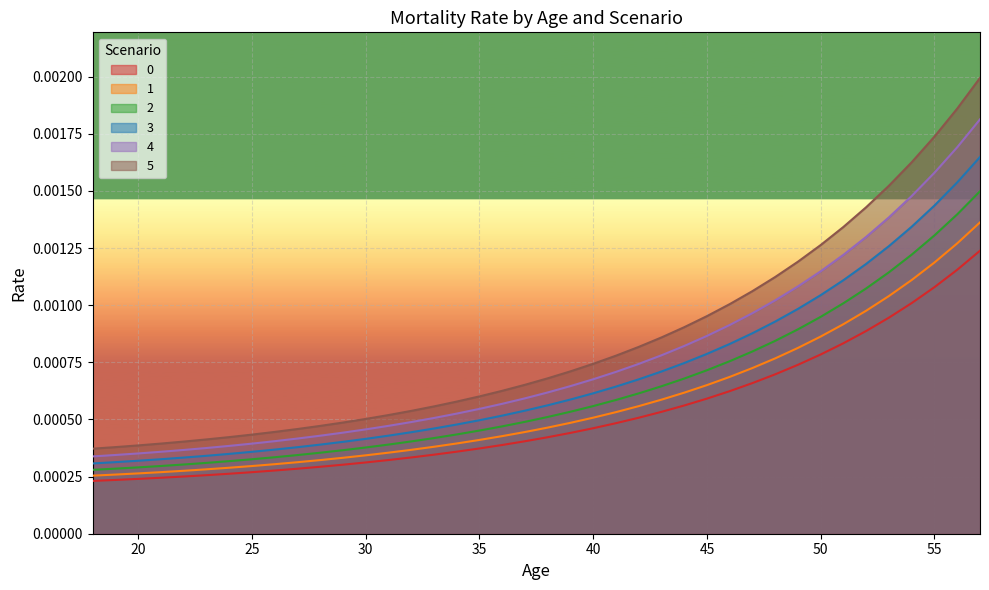

List the series in order of their peak value, highest first.

5, 2, 4, 3, 1, 0